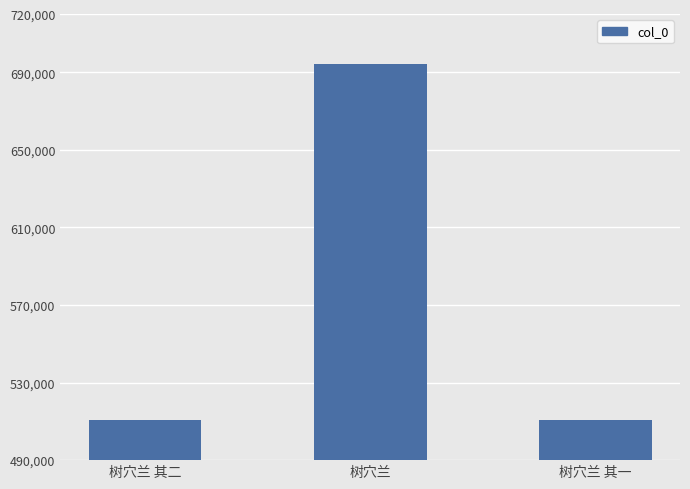

Are the bars grouped side by side (vs. stacked)?

No